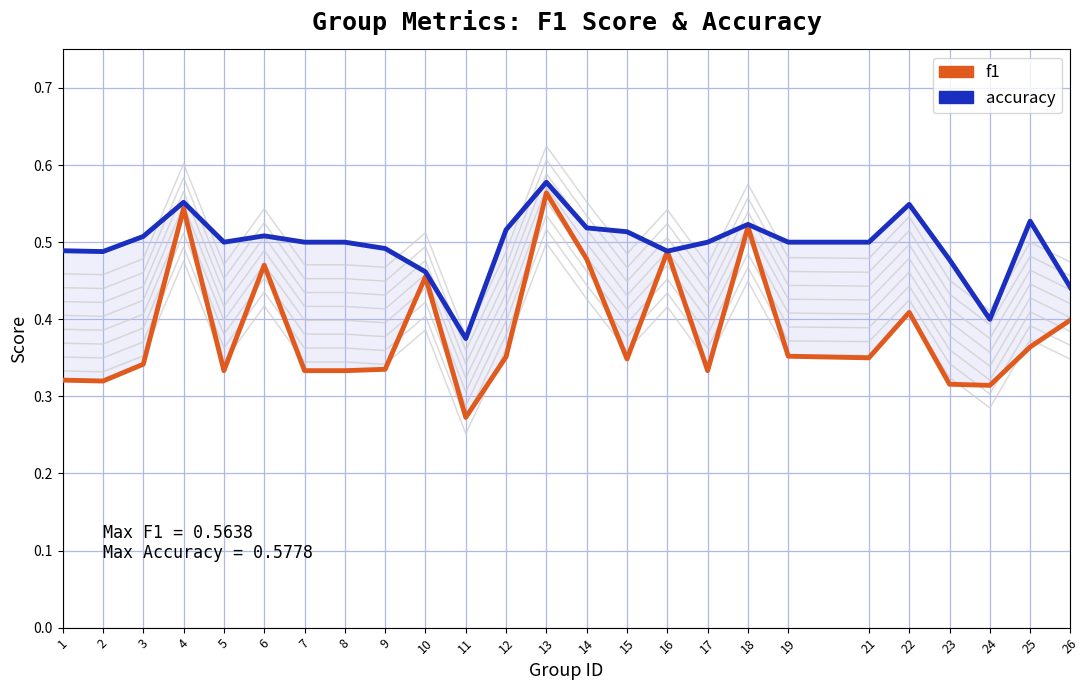

Reading left to right, transcribe all the data shown in this chart.

f1: 1=0.3	2=0.3	3=0.3	4=0.5	5=0.3	6=0.5	7=0.3	8=0.3	9=0.3	10=0.5	11=0.3	12=0.4	13=0.6	14=0.5	15=0.3	16=0.5	17=0.3	18=0.5	19=0.4	21=0.3	22=0.4	23=0.3	24=0.3	25=0.4	26=0.4
accuracy: 1=0.5	2=0.5	3=0.5	4=0.6	5=0.5	6=0.5	7=0.5	8=0.5	9=0.5	10=0.5	11=0.4	12=0.5	13=0.6	14=0.5	15=0.5	16=0.5	17=0.5	18=0.5	19=0.5	21=0.5	22=0.5	23=0.5	24=0.4	25=0.5	26=0.4